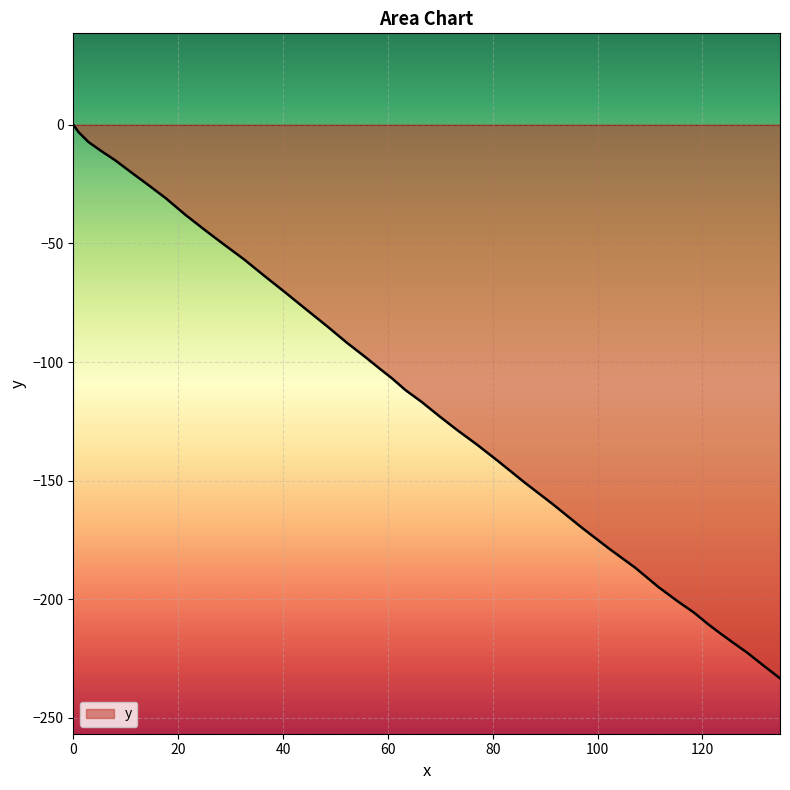

True or false: there are more than 1 points higher than both neighbors.

False